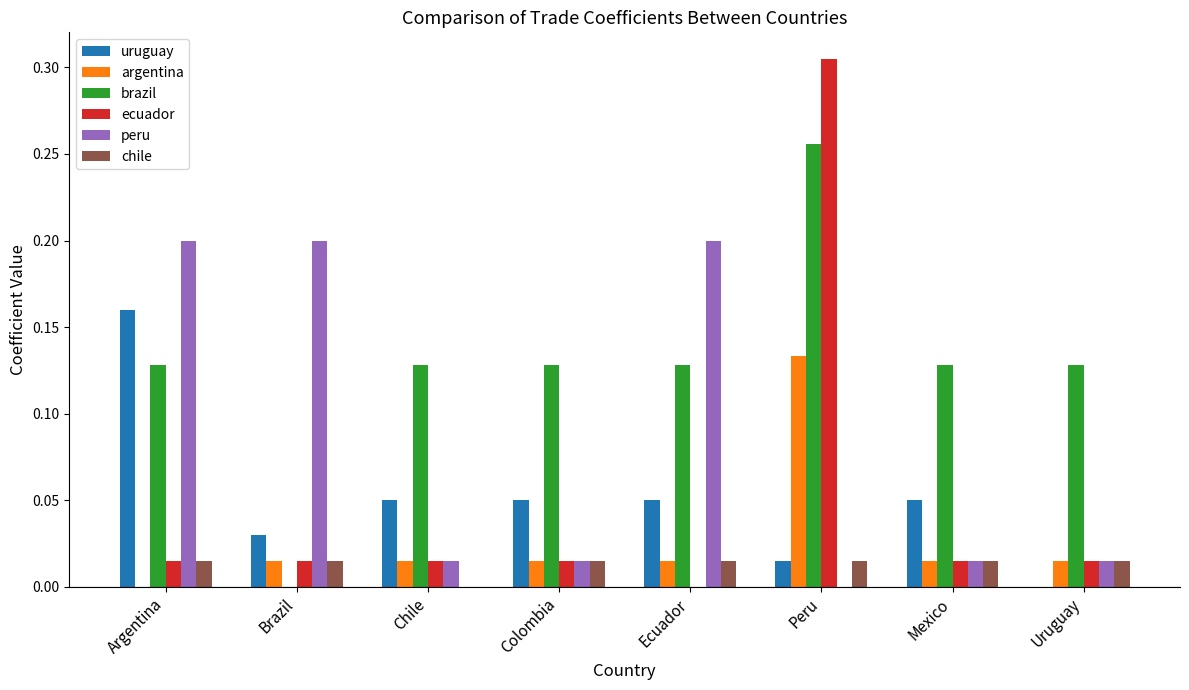

Is it true that brazil equals 0.0 at Brazil?

True